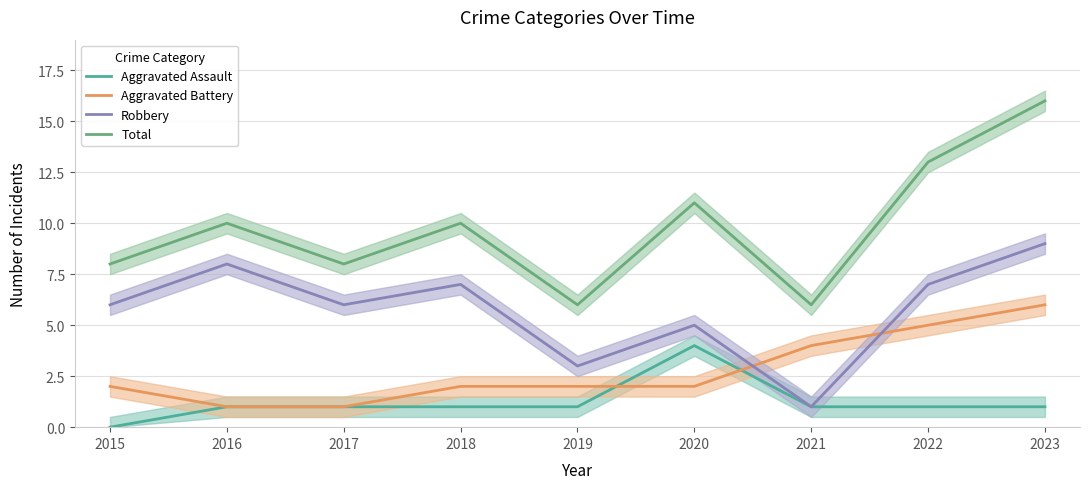

How many interior local valleys does the Total series have?

3